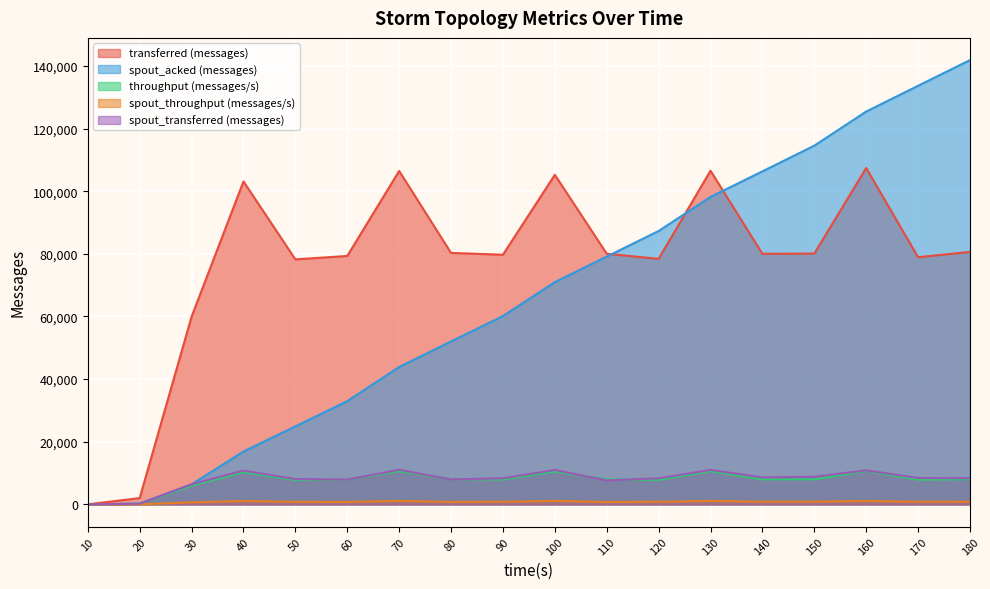

What is the difference between the maximum and minimum values in the transferred (messages) series?

107380